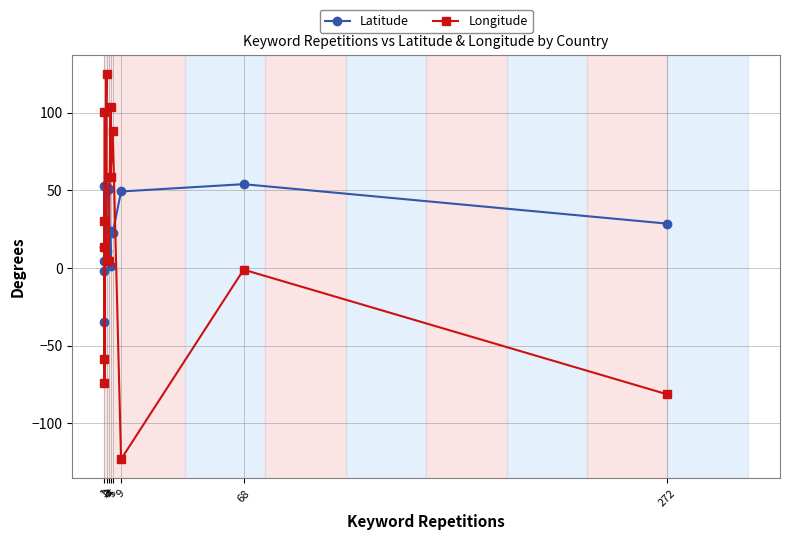

What is the value of the Latitude point at the 5th from the left?

23.6